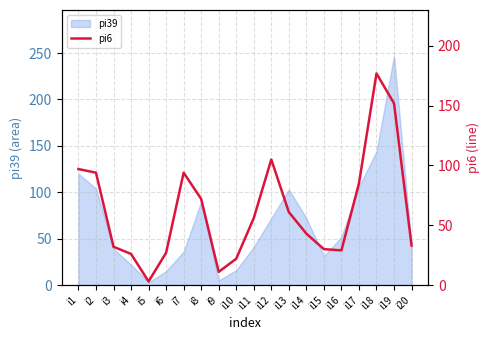

Which category has the highest value in the pi39 series?

i19